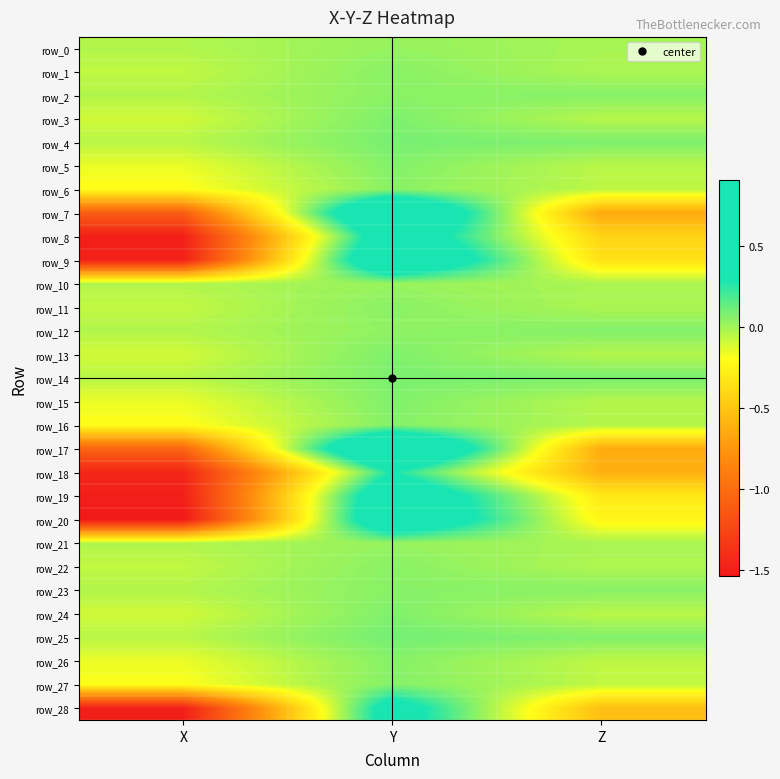

How many negative values does the row_2 series have?

1